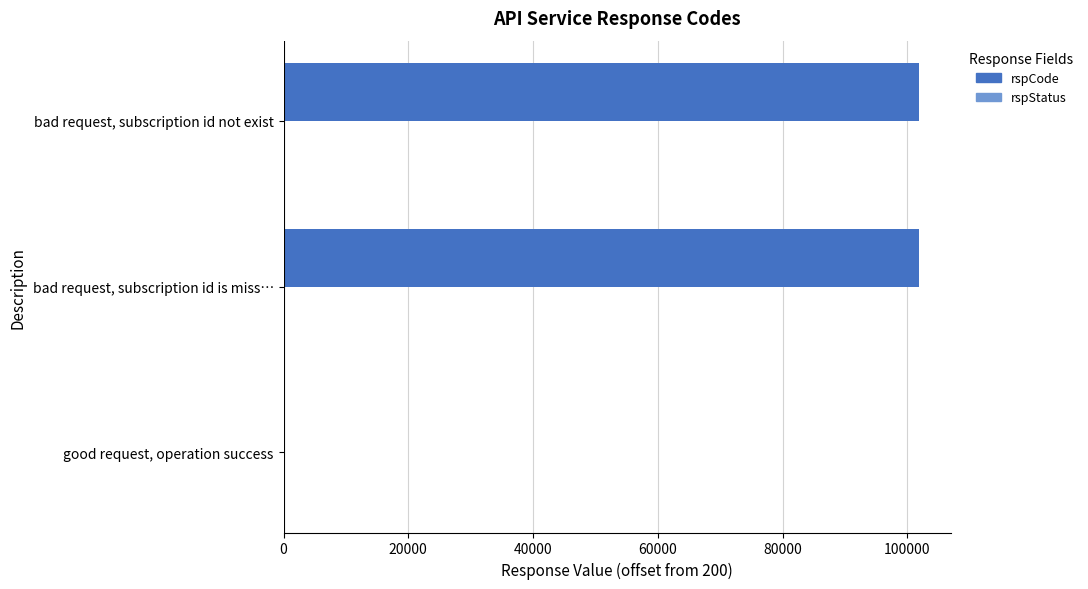

Between good request, operation success and bad request, subscription id not exist, which is larger?

bad request, subscription id not exist